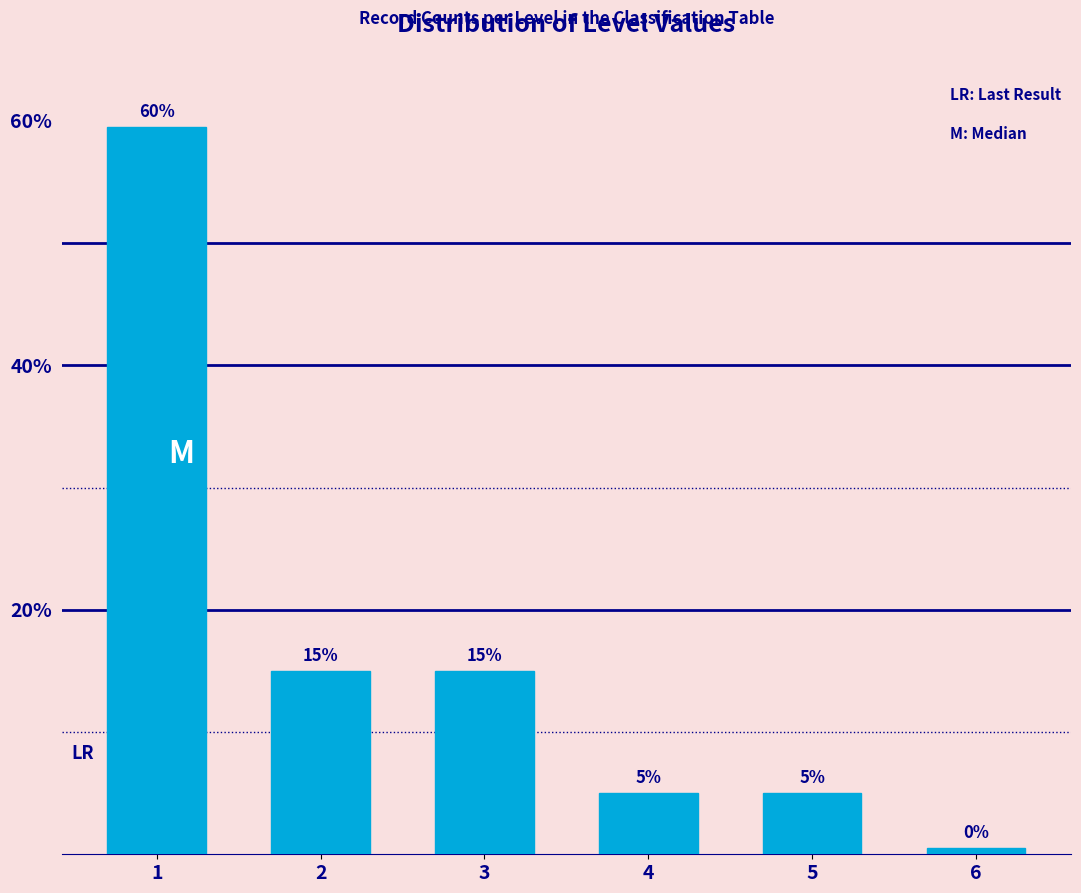

The value at 2 is 6.7. True or false?

False